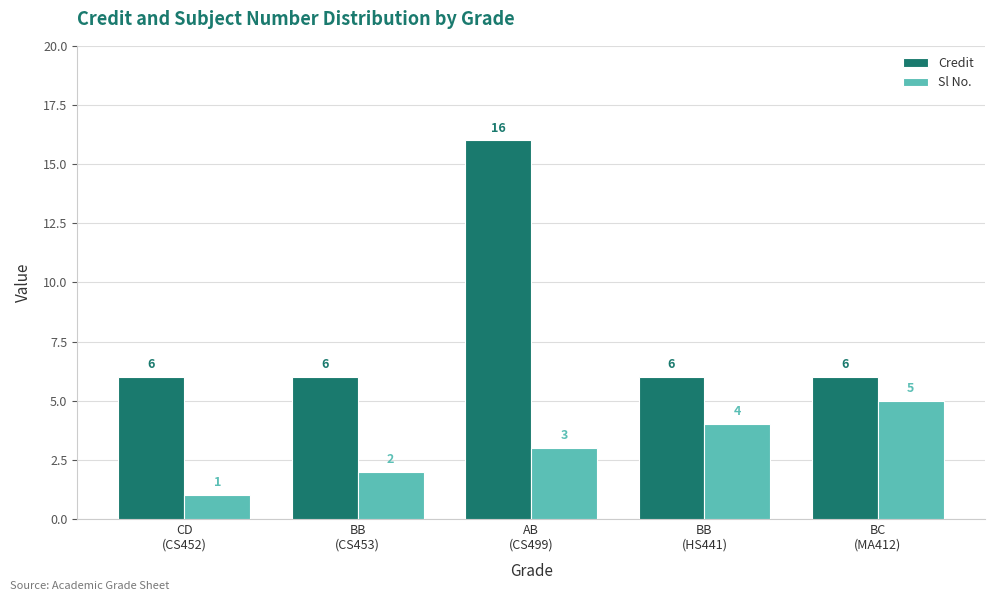

How many groups of bars are there?

5